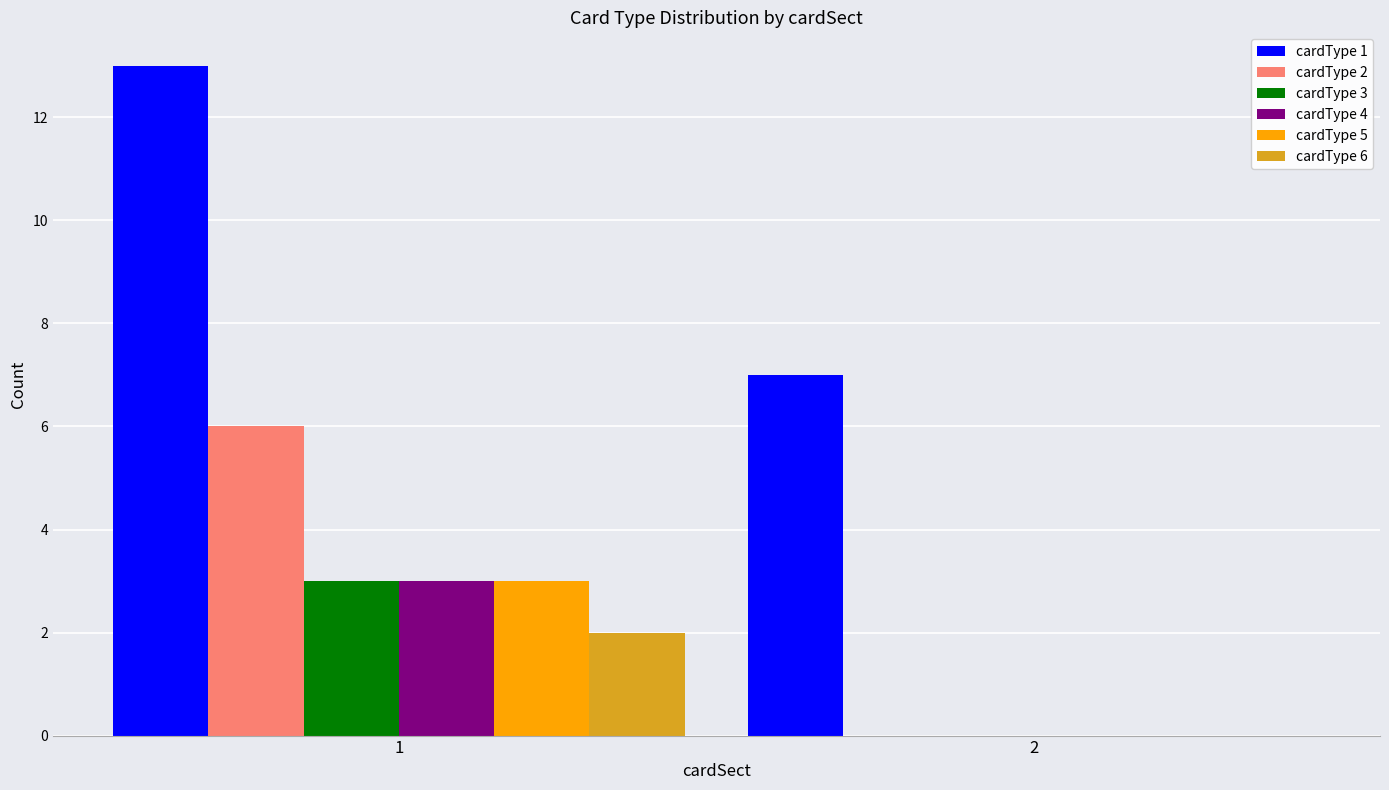

The value of cardType 1 at 1 is 23. True or false?

False